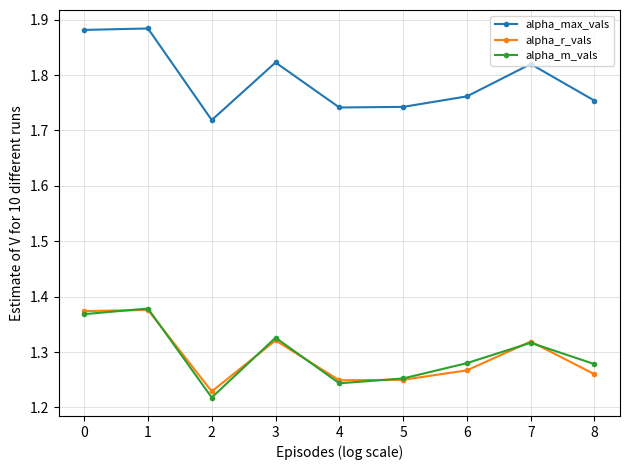

True or false: alpha_r_vals has a value of 2.0 at 7.

False